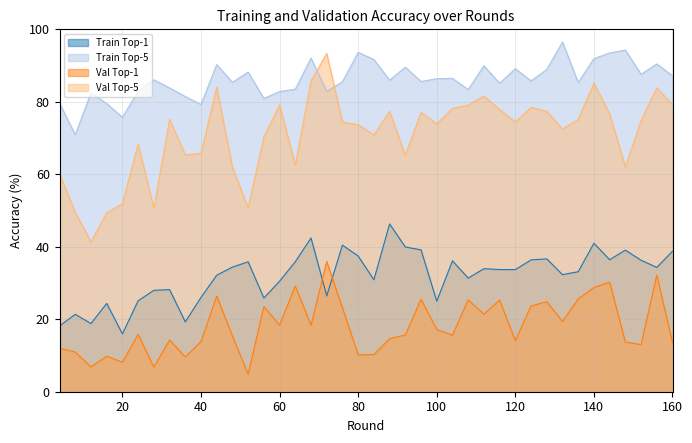

What is the maximum value shown in the chart?

96.5